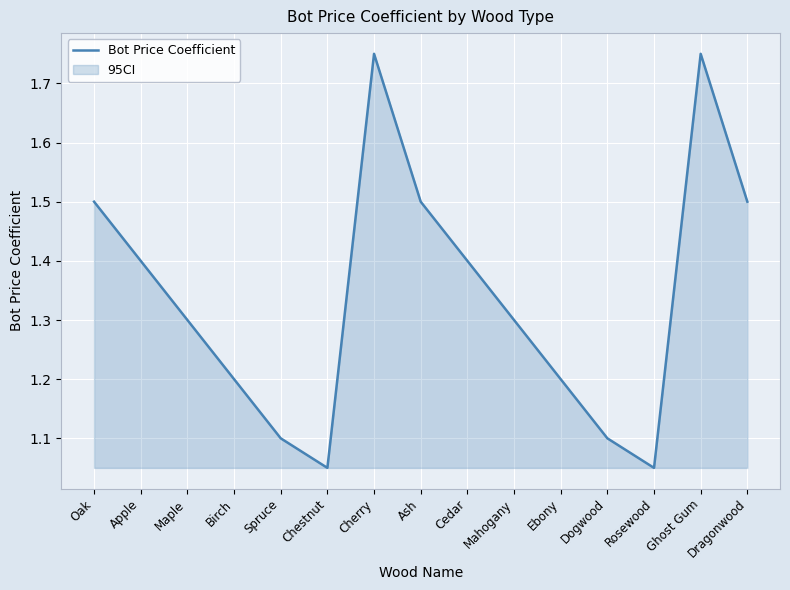

Where is the data nearest to the value 1?

Chestnut